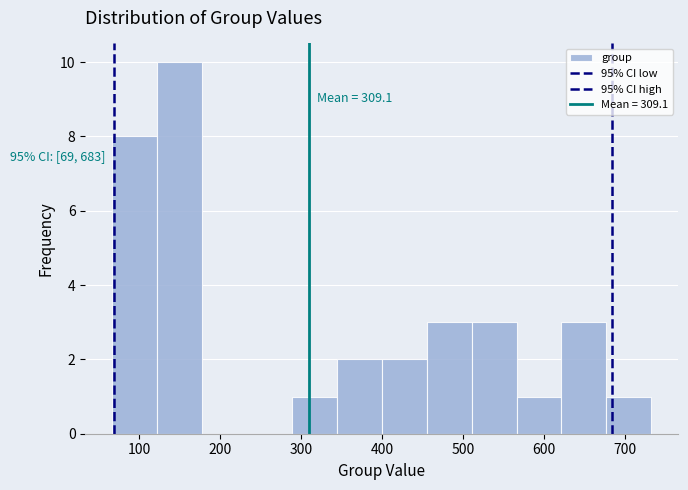

Over which range of the x-axis is the bar tallest?

120 to 180